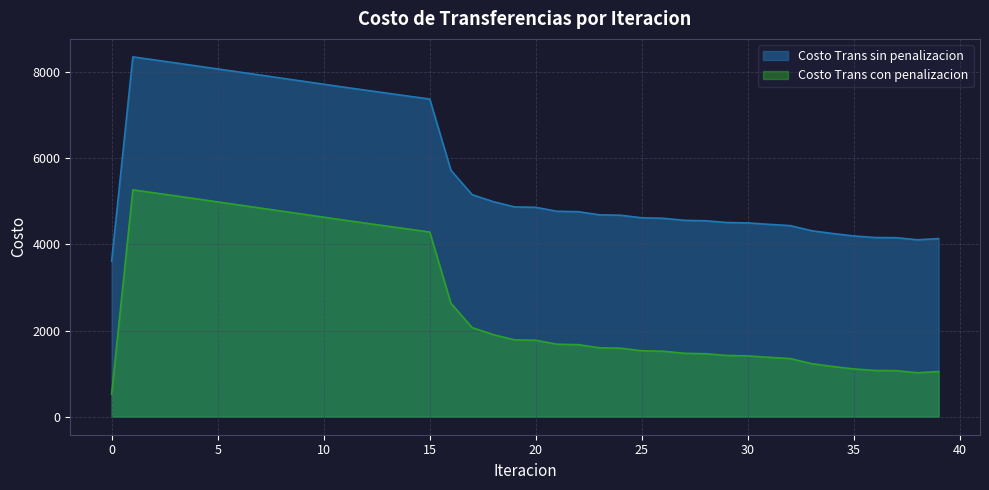

True or false: Costo Trans sin penalizacion and Costo Trans con penalizacion cross at least once.

False